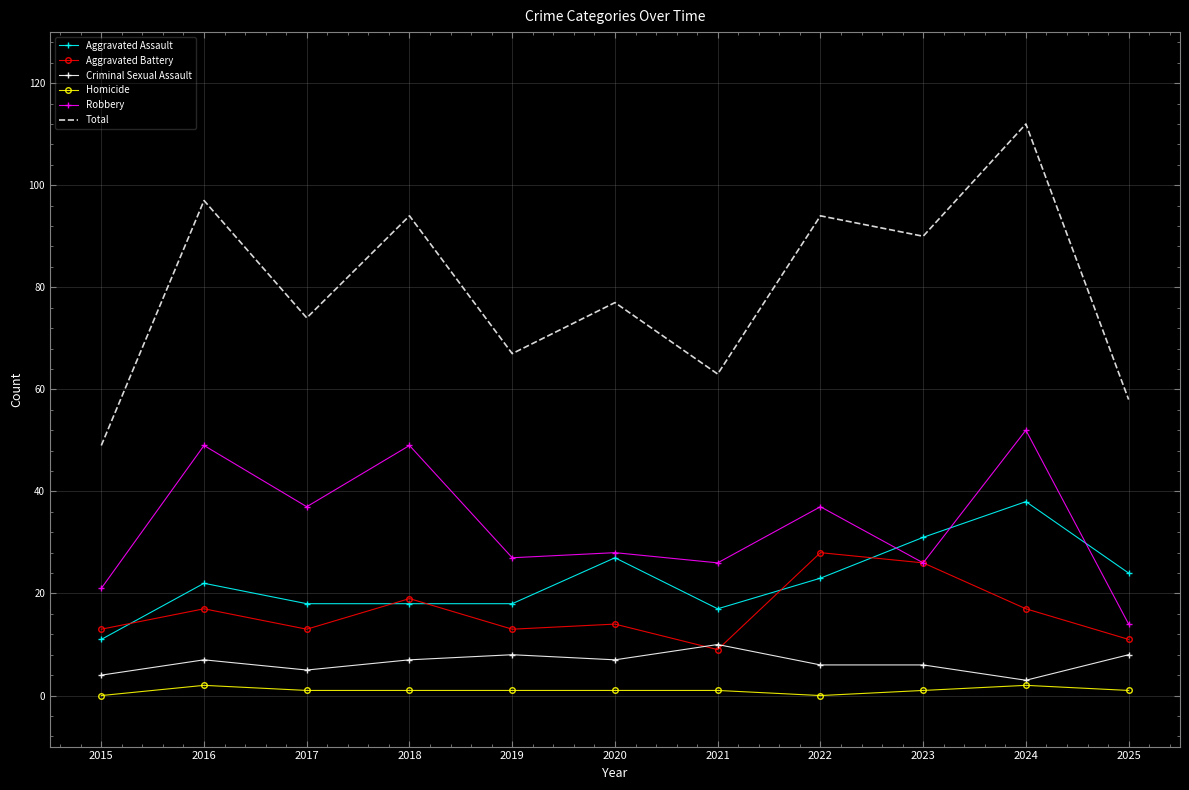

True or false: Robbery and Total intersect in this chart.

False